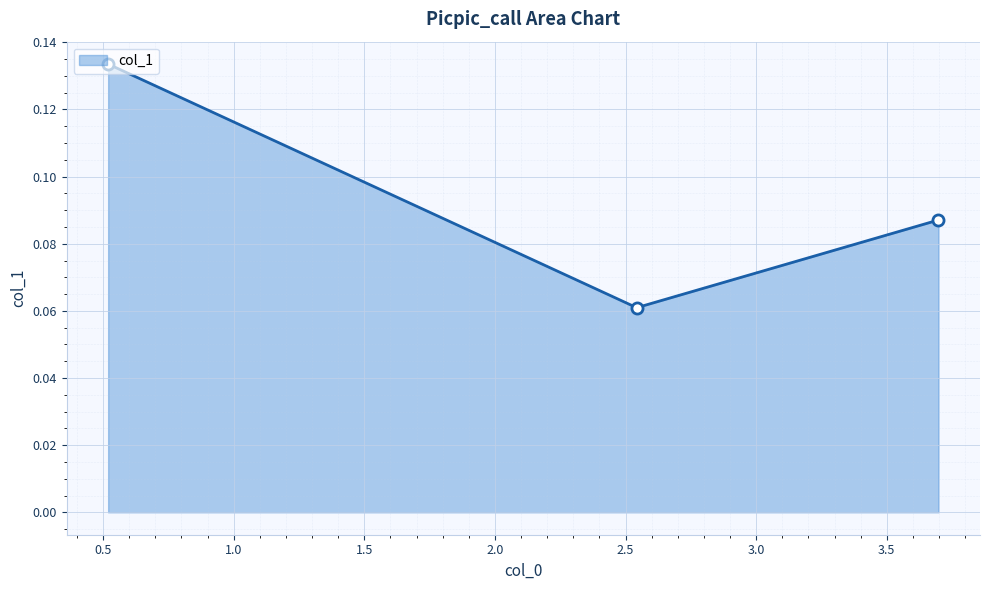

Does the chart display data point markers on the line(s)?

Yes